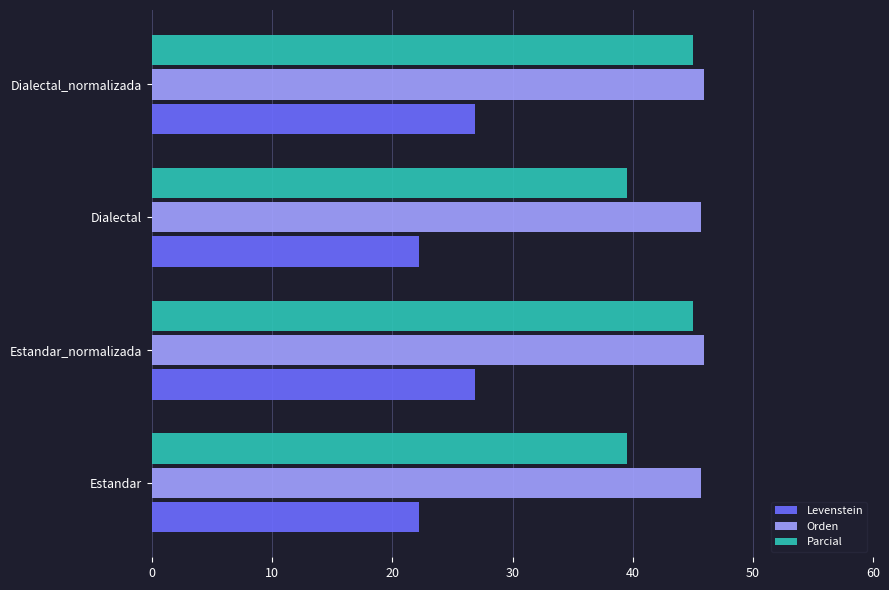

The Orden series shows 15.3 at Dialectal_normalizada. True or false?

False